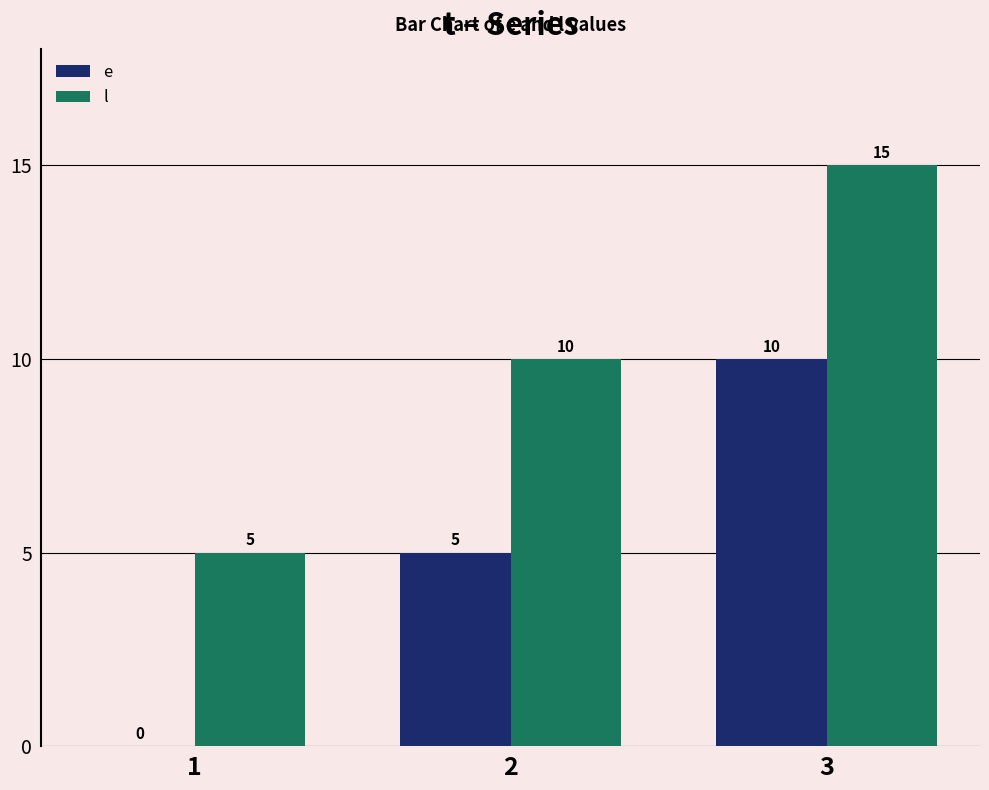

Which series has the largest total across all categories?

l